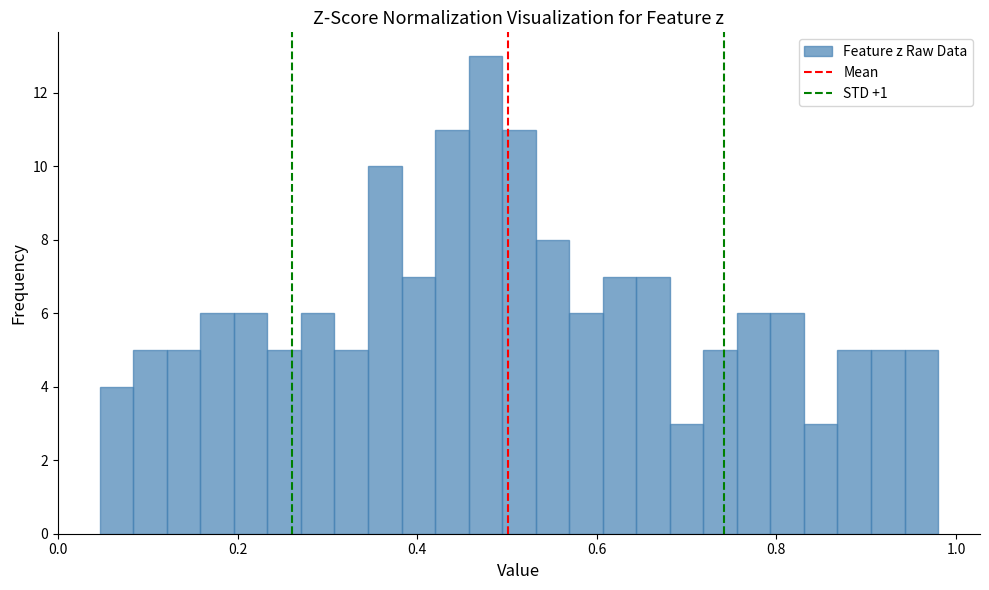

Read against the x-axis, roughly where is the centre of the tallest bar?

0.48